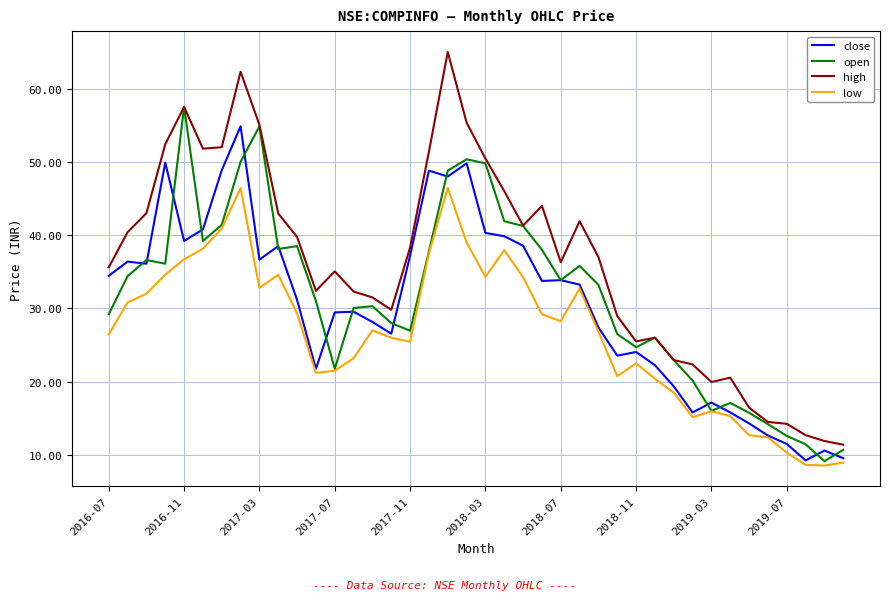

Which series has the largest total across all categories?

high